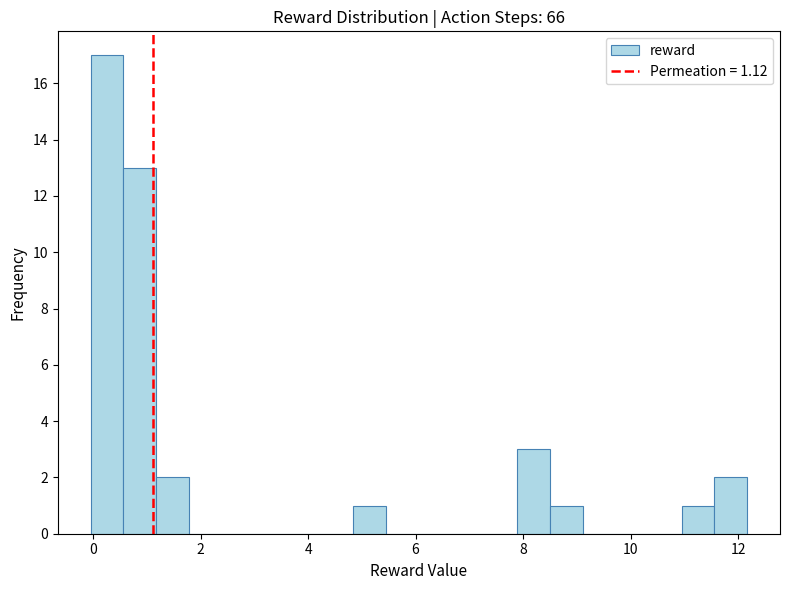

Around what value on the x-axis is the tallest bar? Give the approximate position of its centre, as read against the axis.

0.2